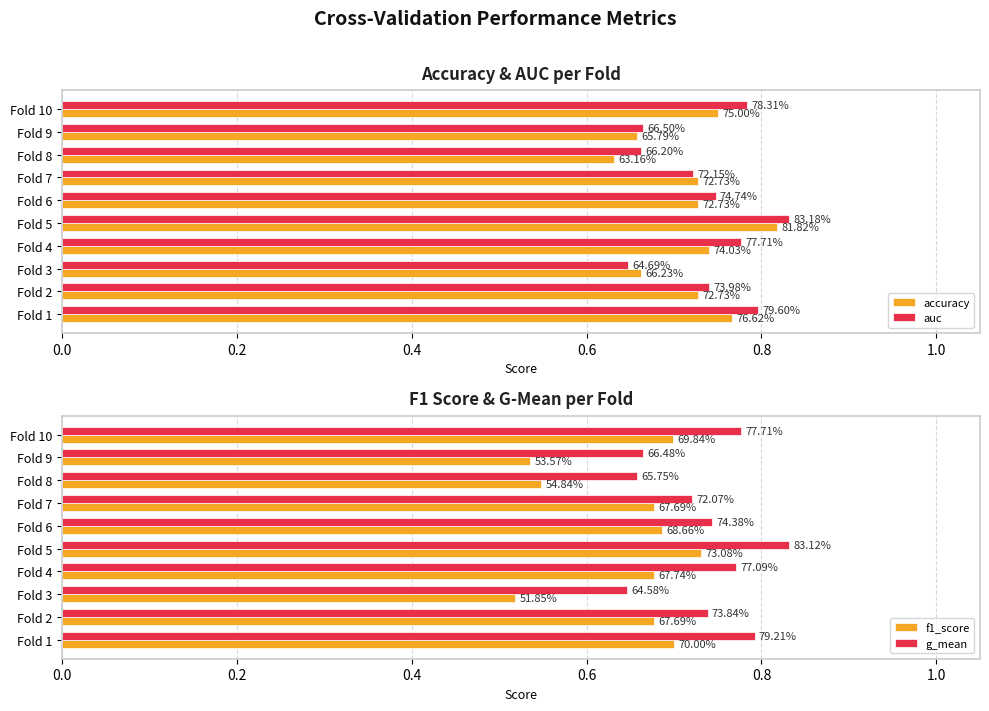

Where is accuracy nearest to the value 0?

7